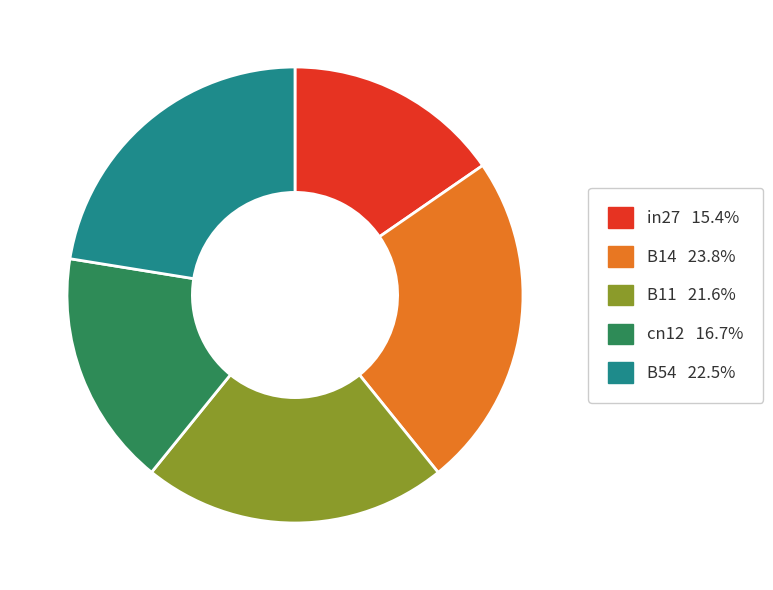

Does cn12 account for over 50% of the chart?

No